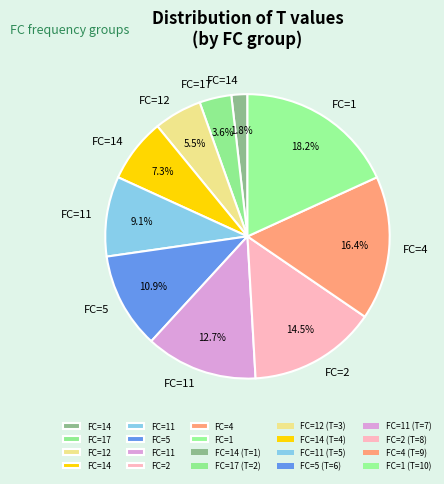

Is there a majority slice in this chart?

No